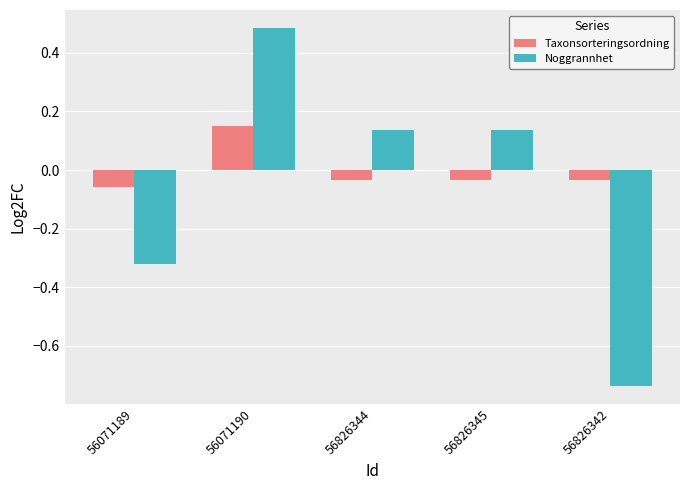

Rank the series by their maximum value, from highest to lowest.

Noggrannhet, Taxonsorteringsordning